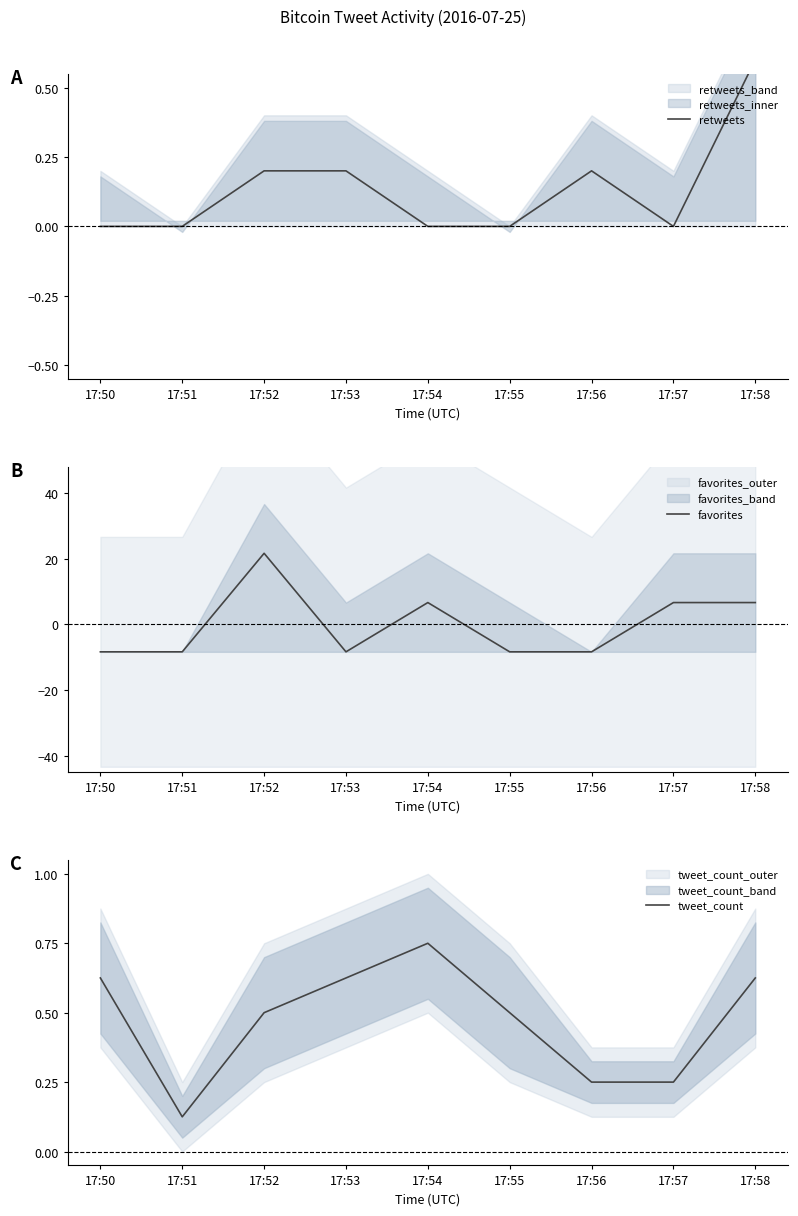

How many categories are shown in the chart?

9